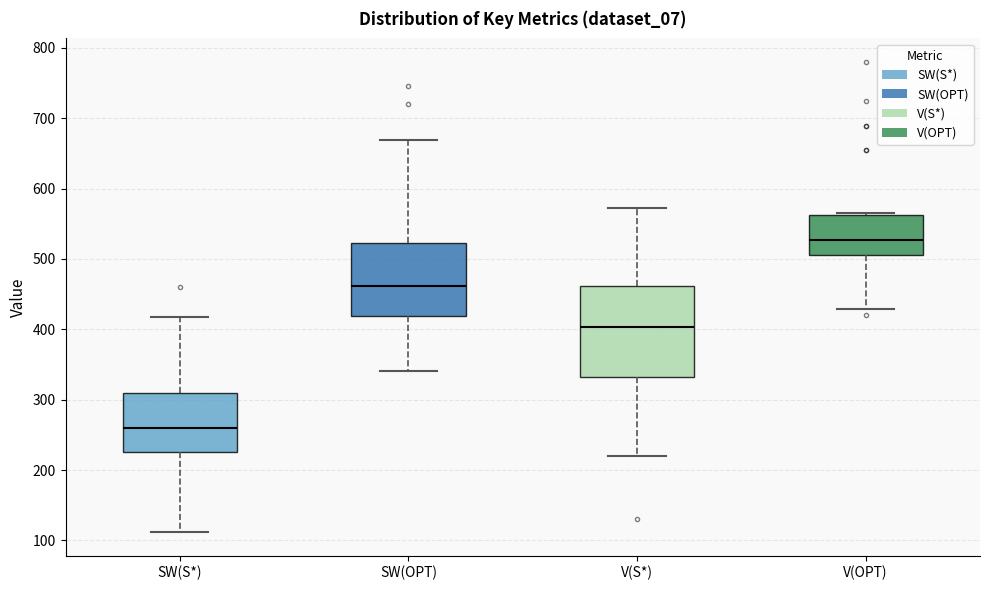

Which box is the tallest, from its lower edge to its upper edge?

V(S*)